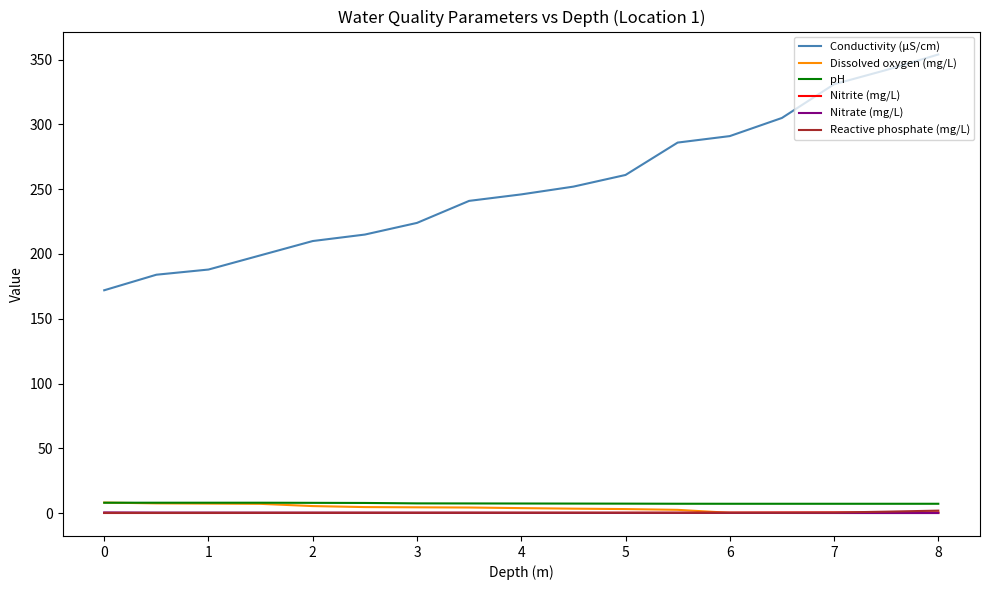

What is the maximum value for pH?

8.0